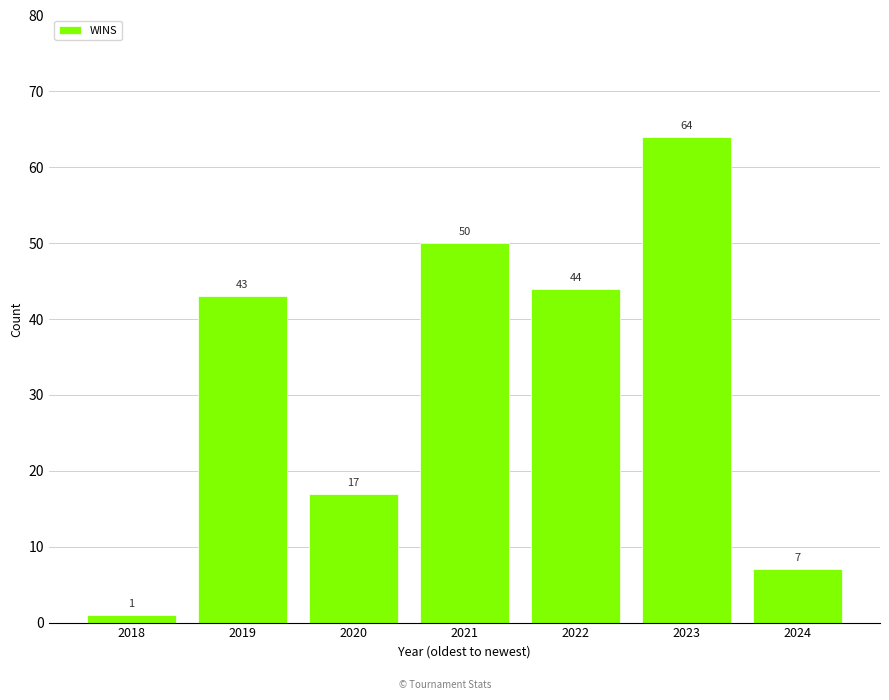

What is the value of the 1st bar from the left?

1